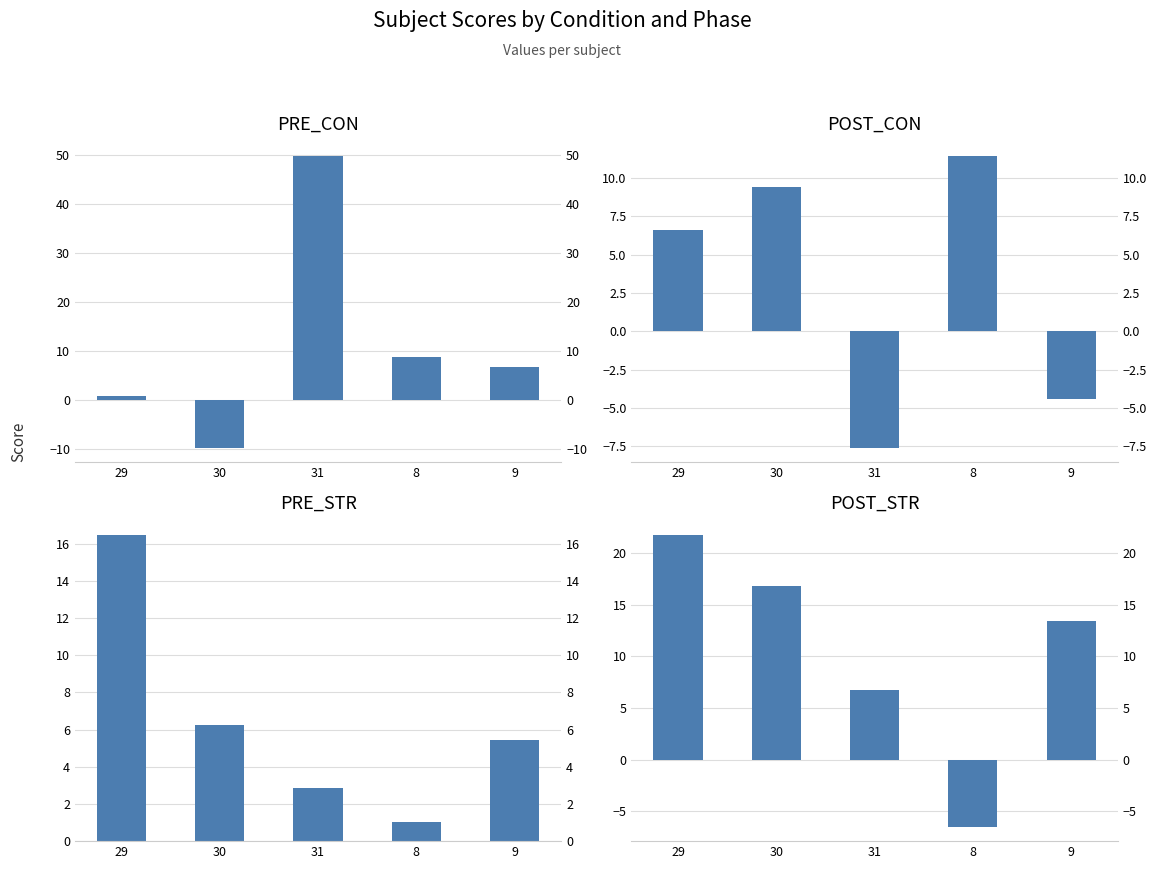

What are all the series names shown in the legend?

PRE_CON, POST_CON, PRE_STR, POST_STR